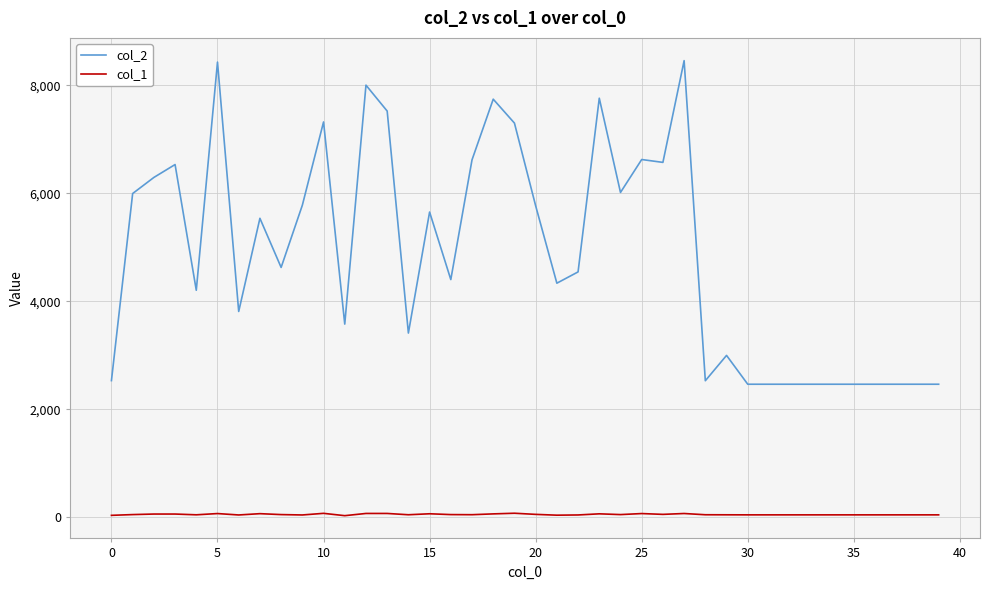

List the series in order of their overall mean, lowest first.

col_1, col_2